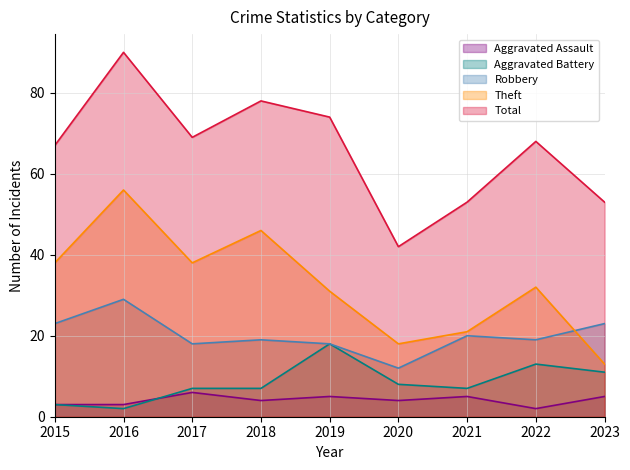

What is the value of the Aggravated Assault point at the 1st from the left?

3